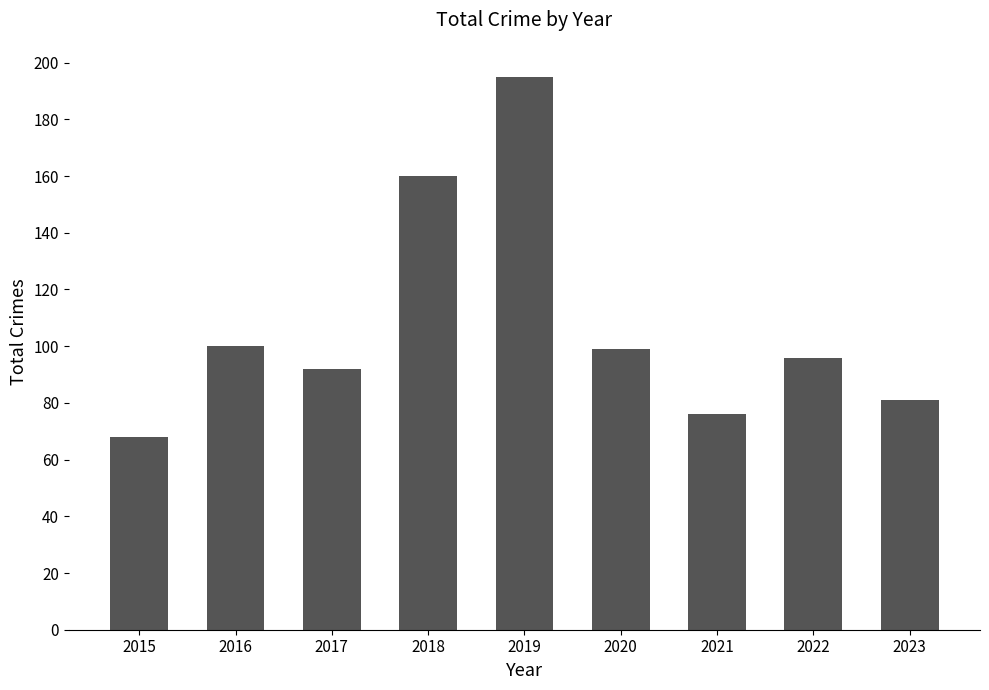

What is the approximate value at 2016, to the nearest 50?

100